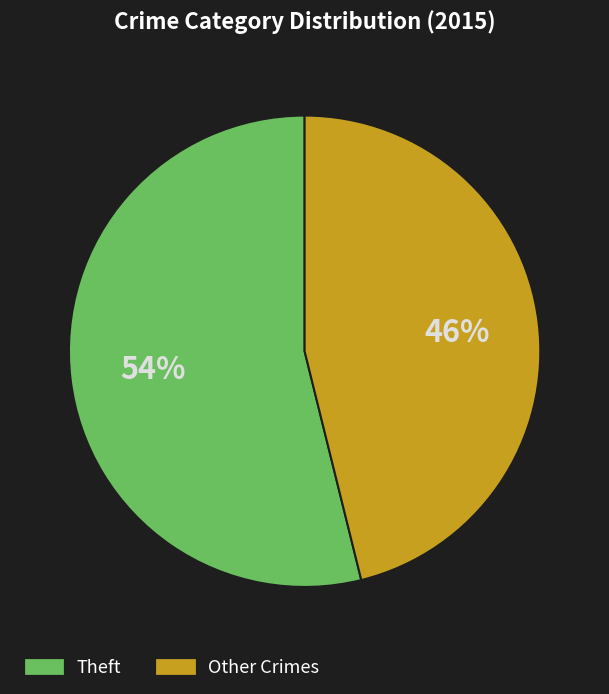

Is there a majority slice in this chart?

Yes